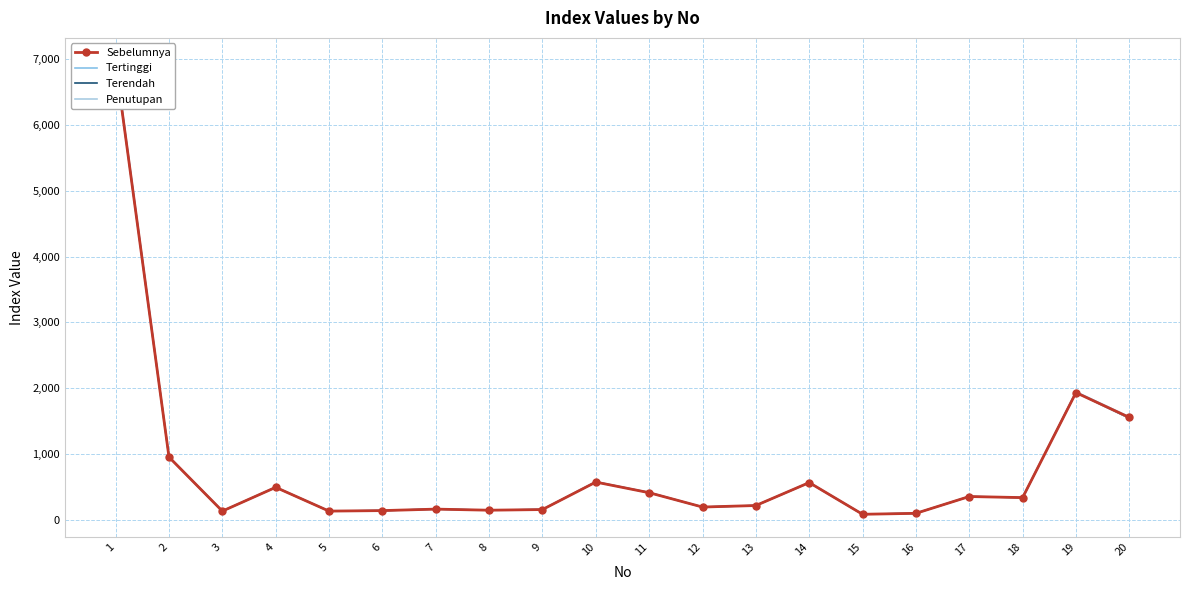

At 1, list the series in order from largest to smallest.

Tertinggi, Terendah, Penutupan, Sebelumnya